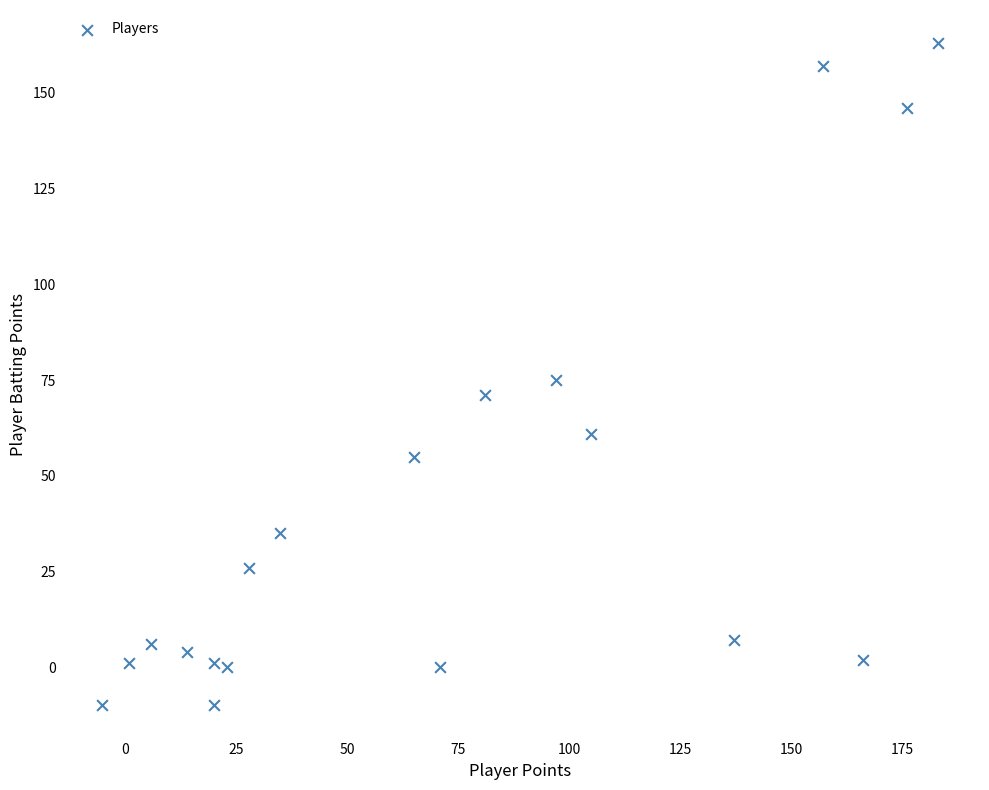

What is the range of Y values (max minus min)?

173